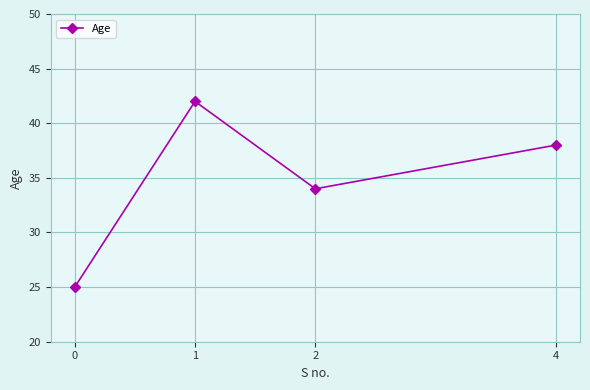

What is the ratio of the value at 2 to the value at 4?

0.9